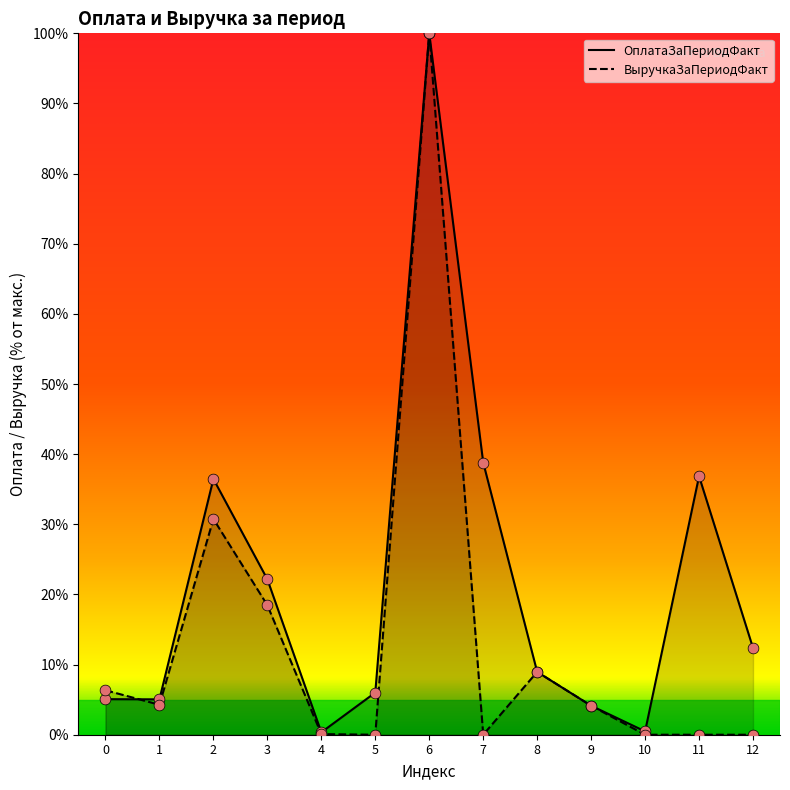

At which category is the sum across all series the highest?

6